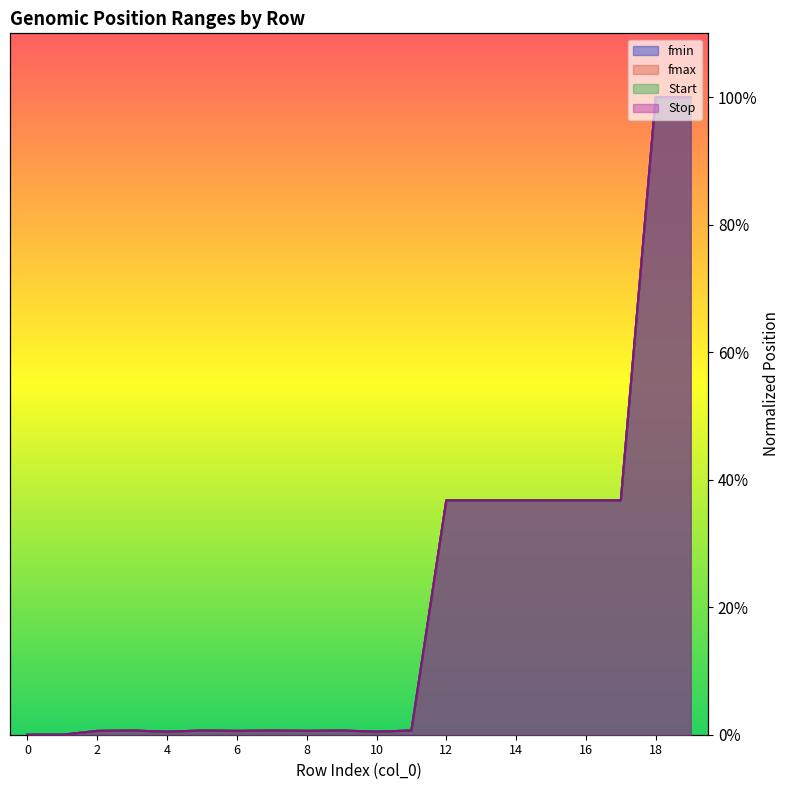

How many distinct data groups are displayed?

4